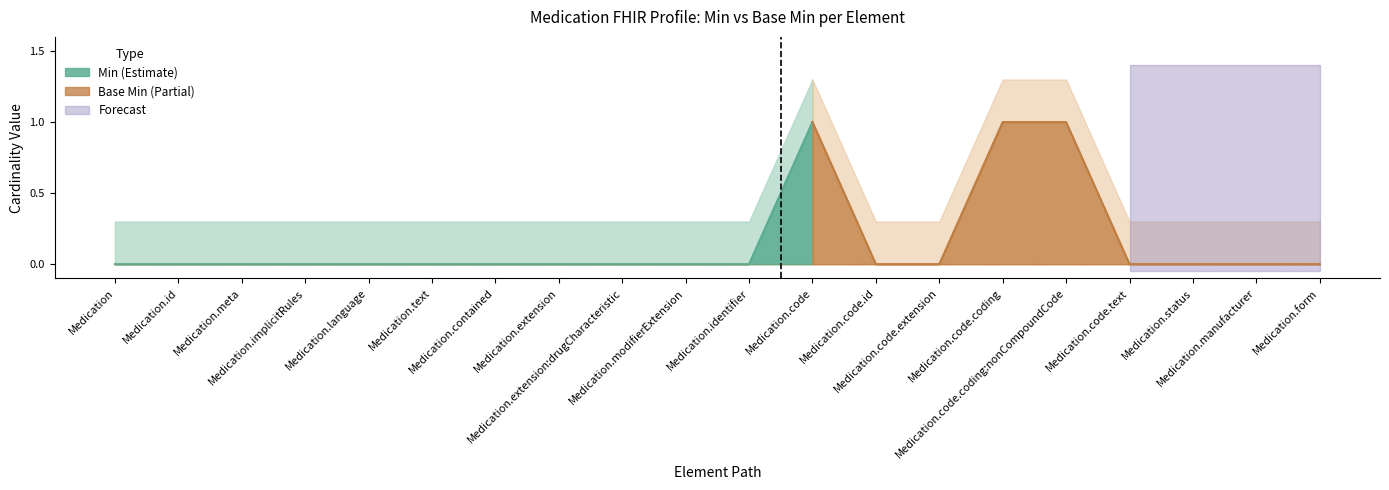

What is the label of the 15th point from the right?

Medication.text